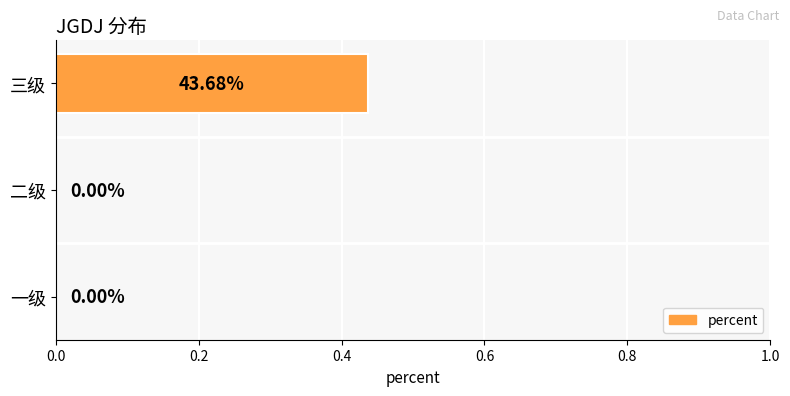

What is the change in value from 一级 to 三级?

+0.4